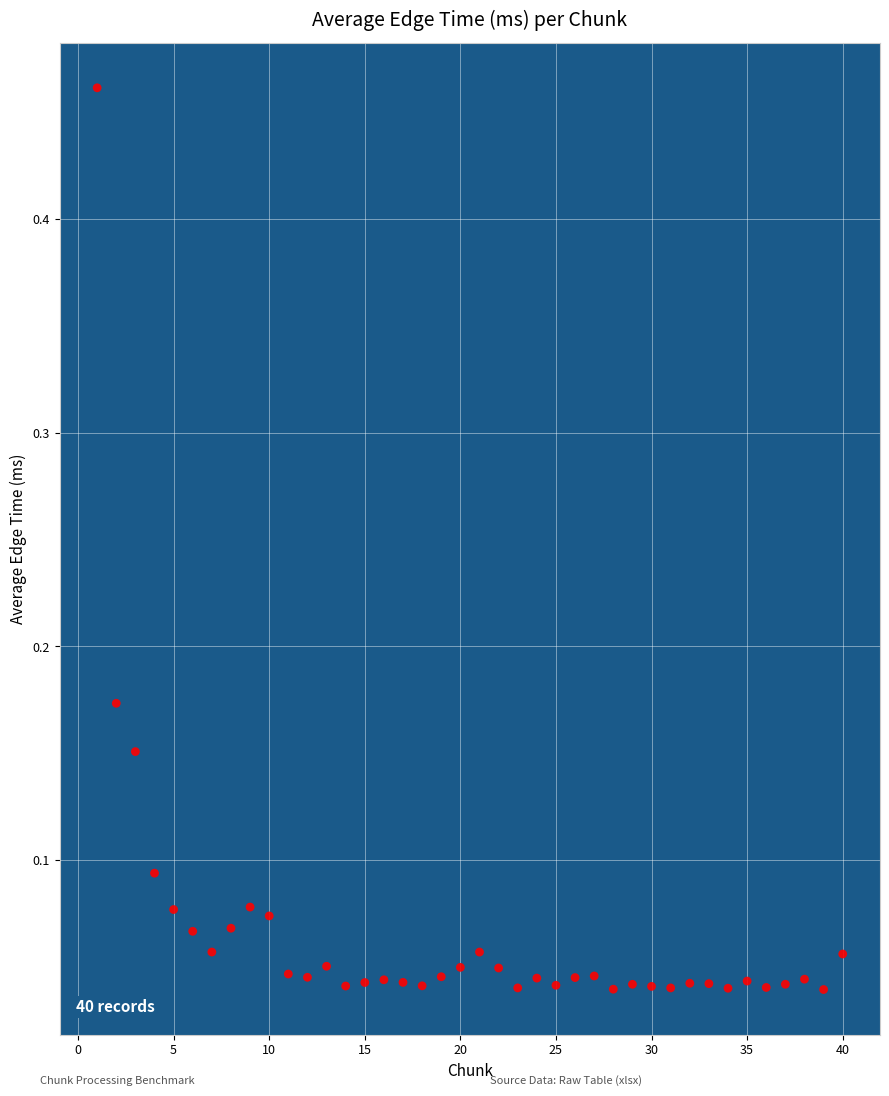

What is the range of X values (max minus min)?

39.0